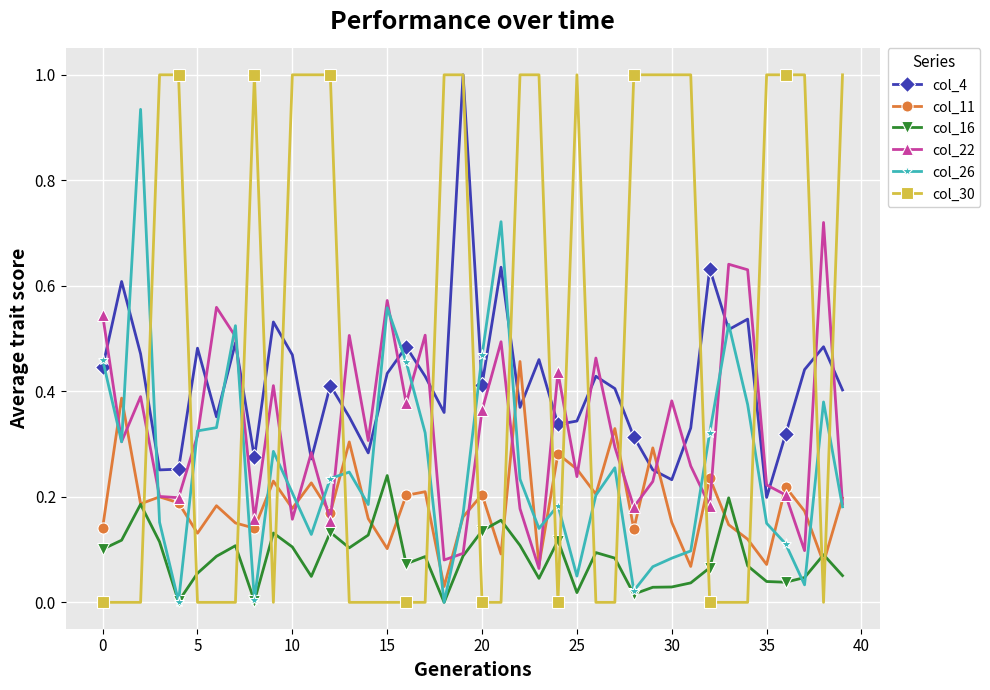

How many data points does each series have?

40